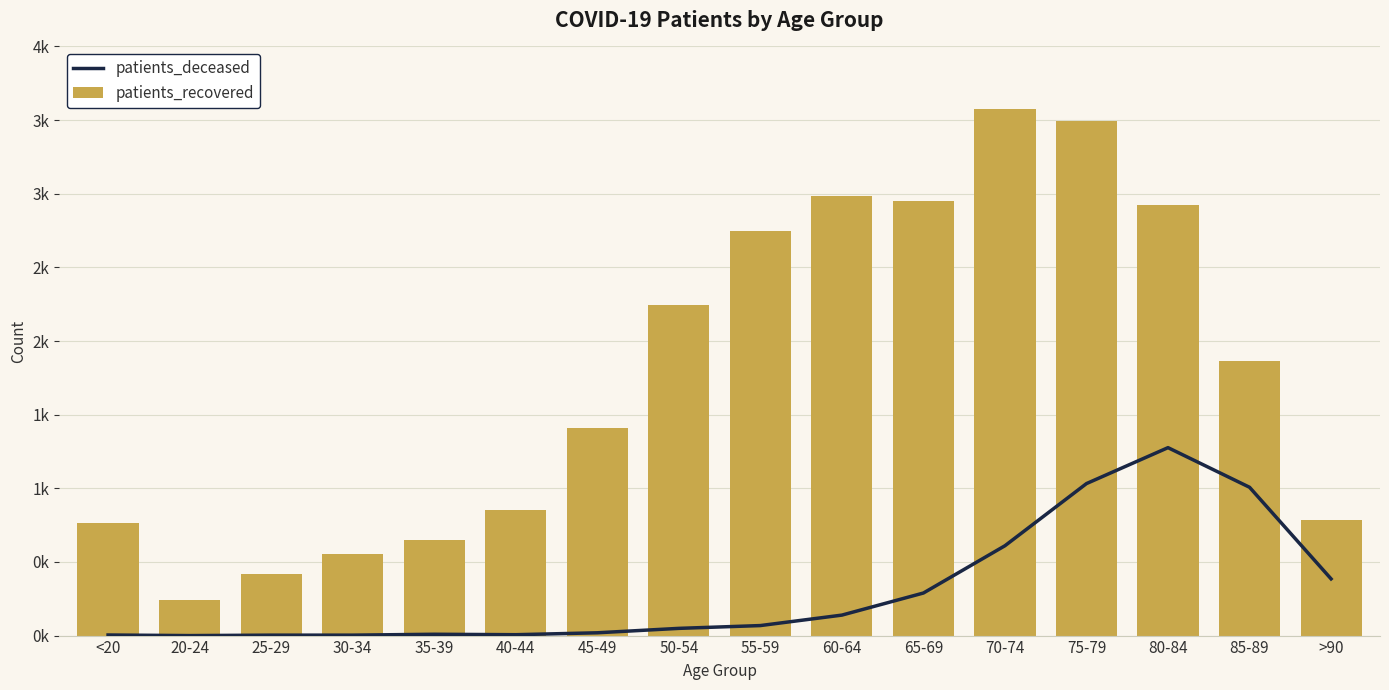

What is the label of the 7th bar from the left?

45-49